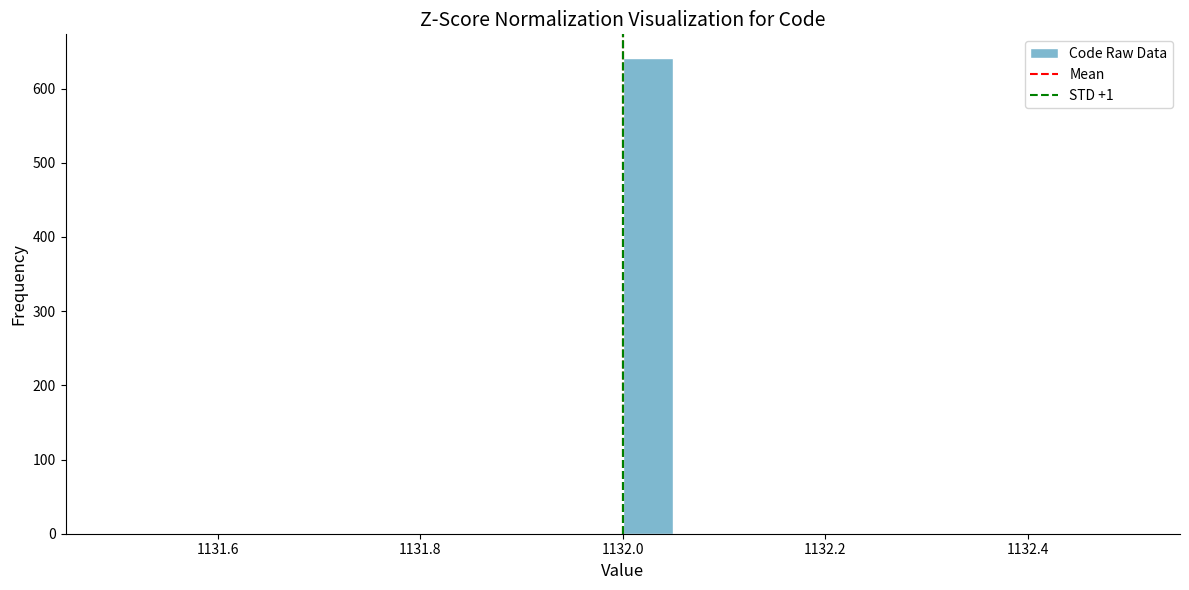

Read against the x-axis, roughly where is the centre of the tallest bar?

1132.02